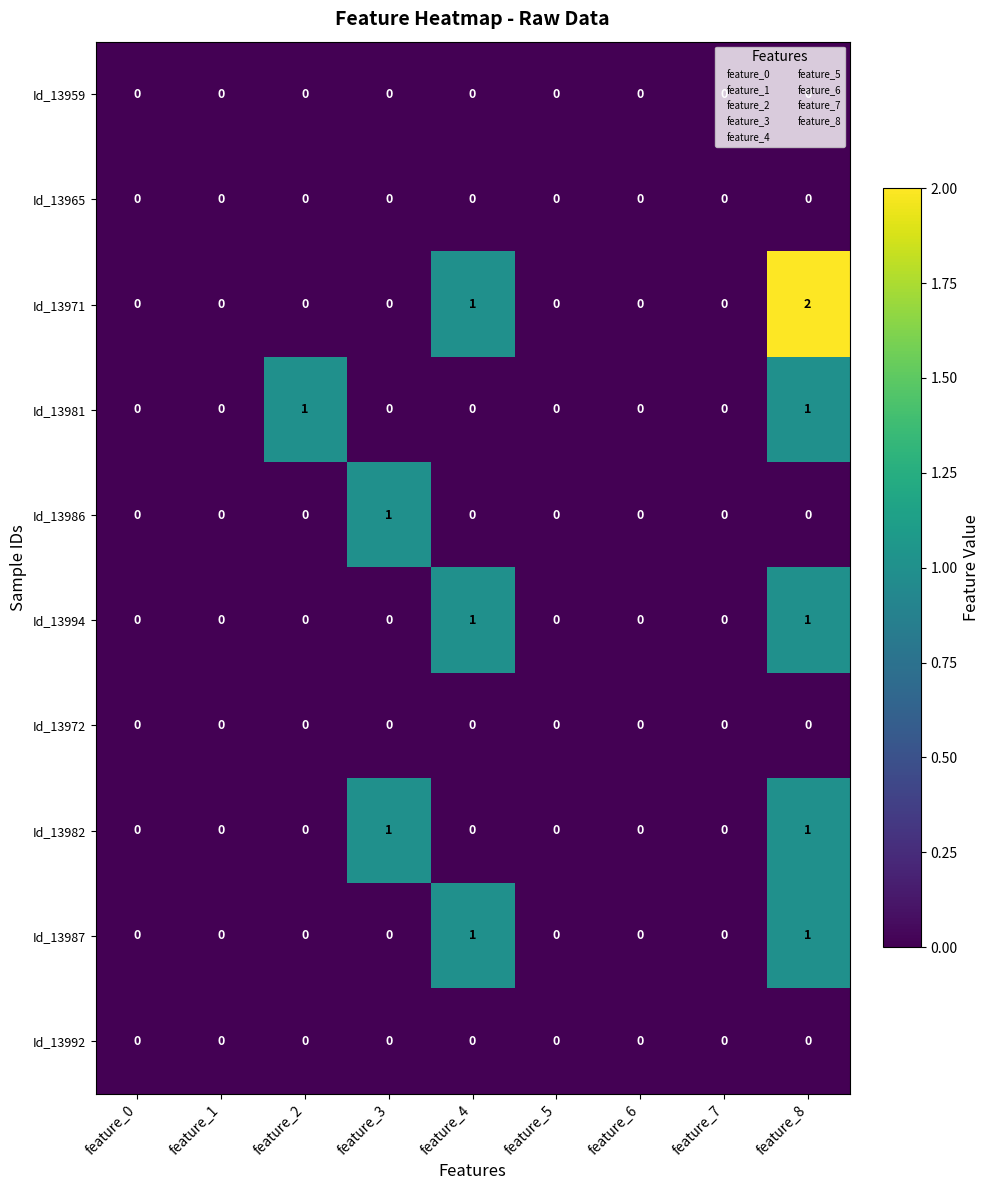

Which series has the widest spread of values?

Id_13971